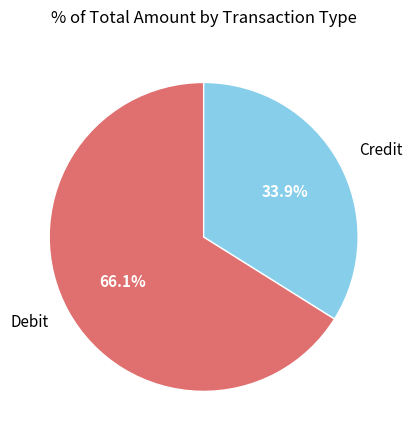

The Debit slice represents 66% of the pie. True or false?

True